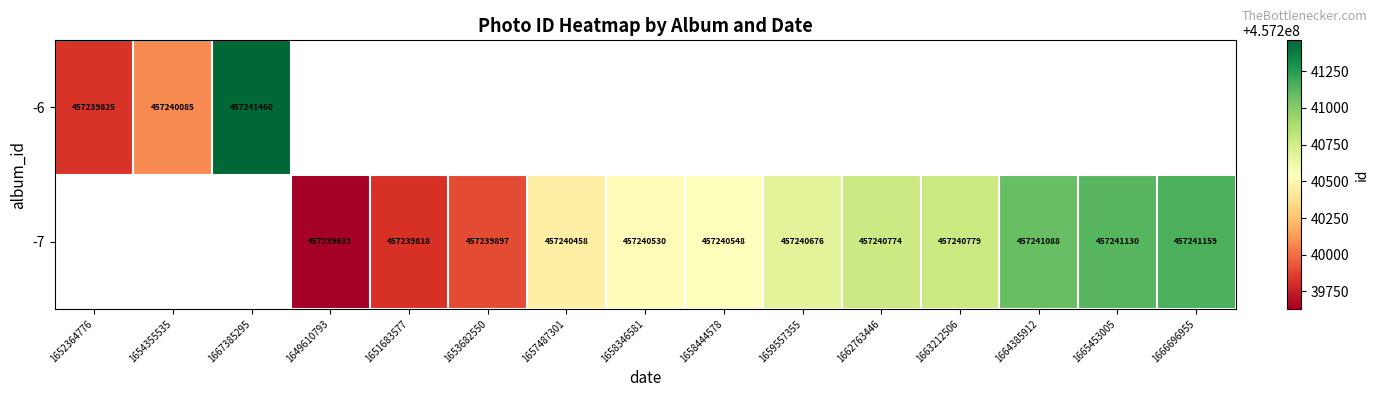

True or false: -7 has a value of 457240774 at 1662763446.

True